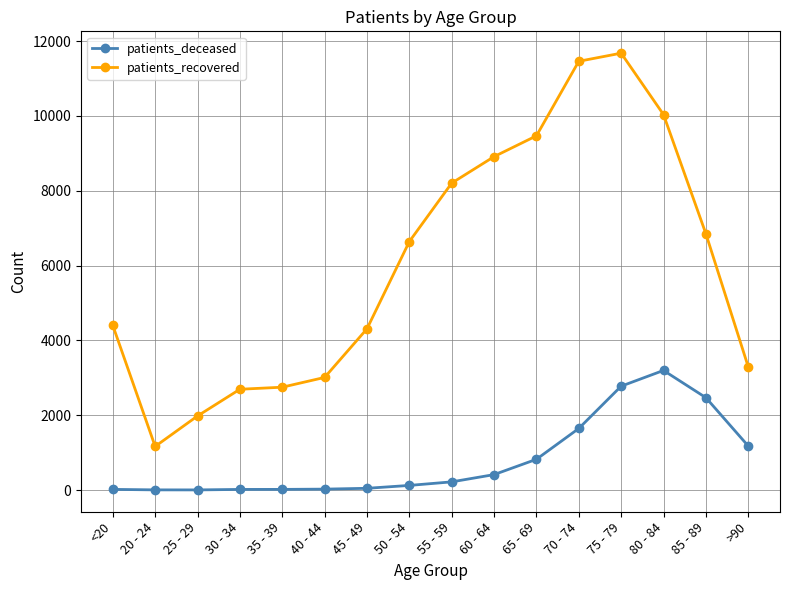

Between 45 - 49 and 60 - 64, which series saw the biggest shift?

patients_recovered